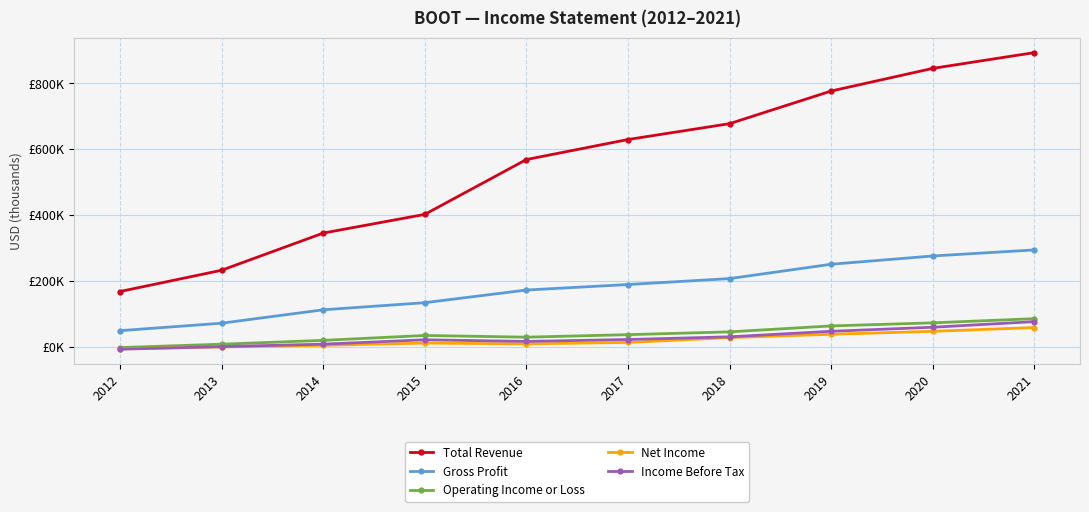

Is this an area chart (filled region under the line)?

No